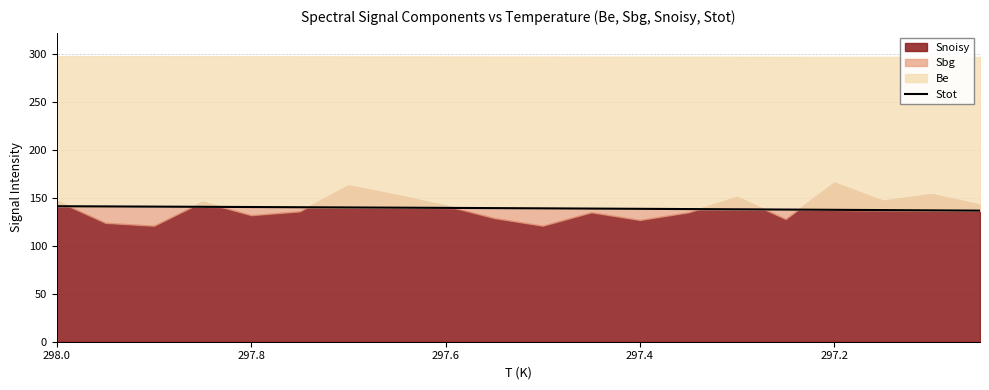

True or false: the data shows 138.7 at 297.4.

True